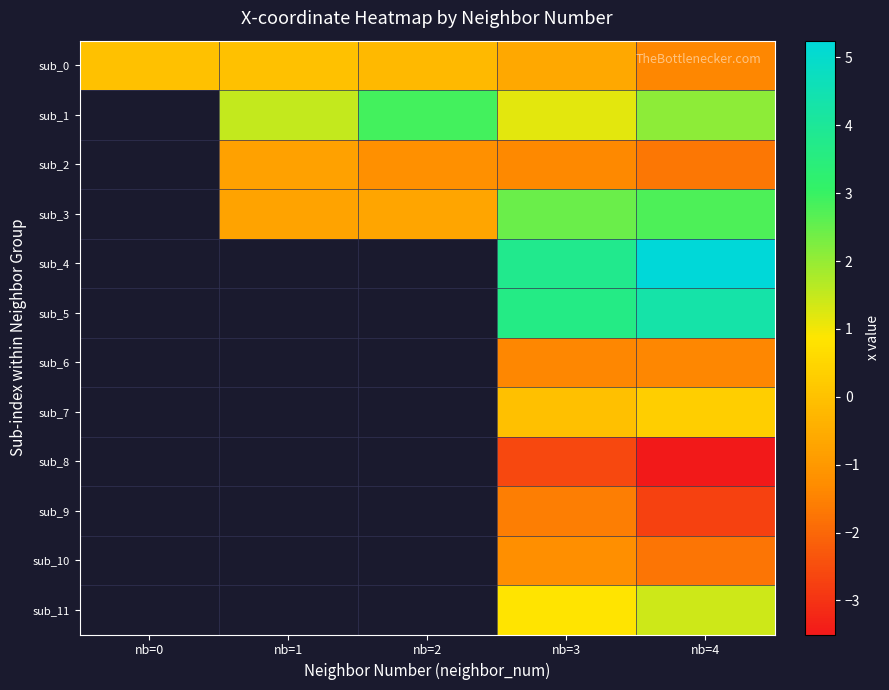

Which label corresponds to the largest value in the chart?

nb=4